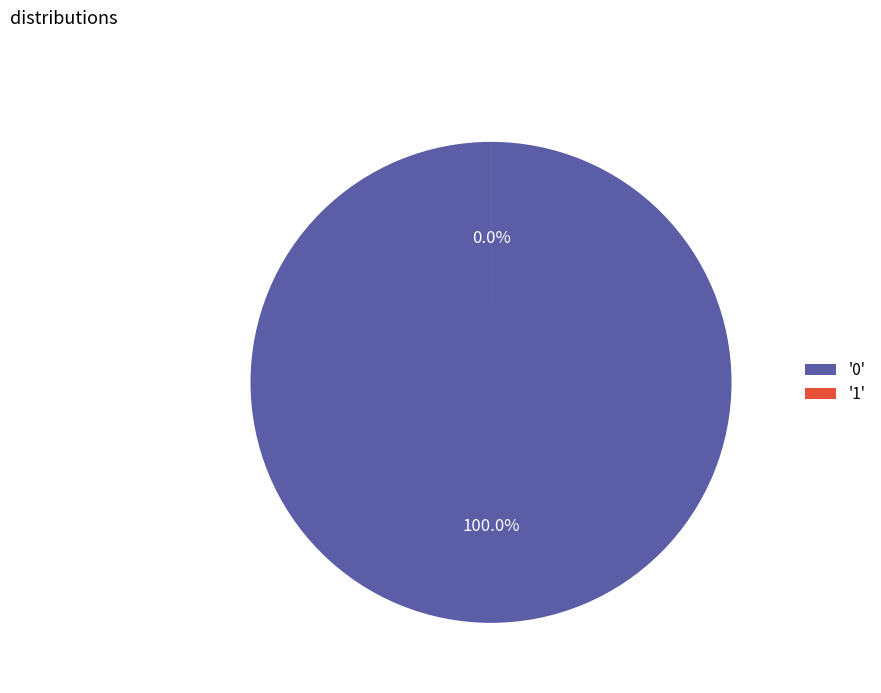

Is it true that 1 is 0% of the pie?

True